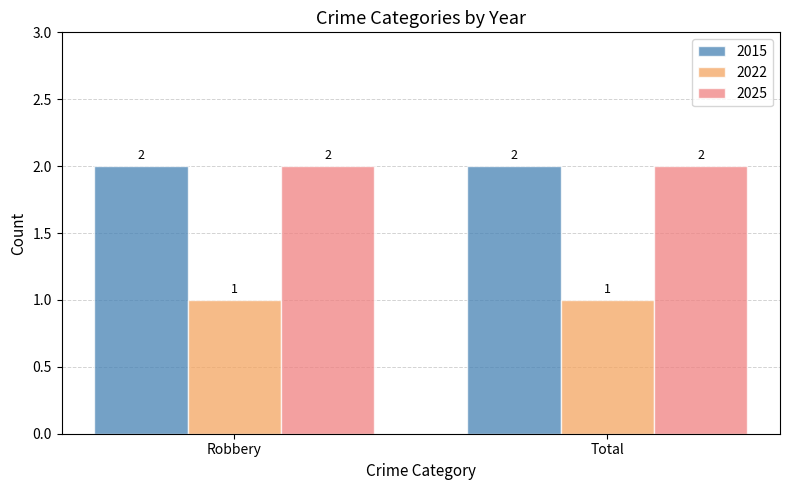

Reading left to right, list all the values displayed in this chart.

2015: Robbery=2	Total=2
2022: Robbery=1	Total=1
2025: Robbery=2	Total=2